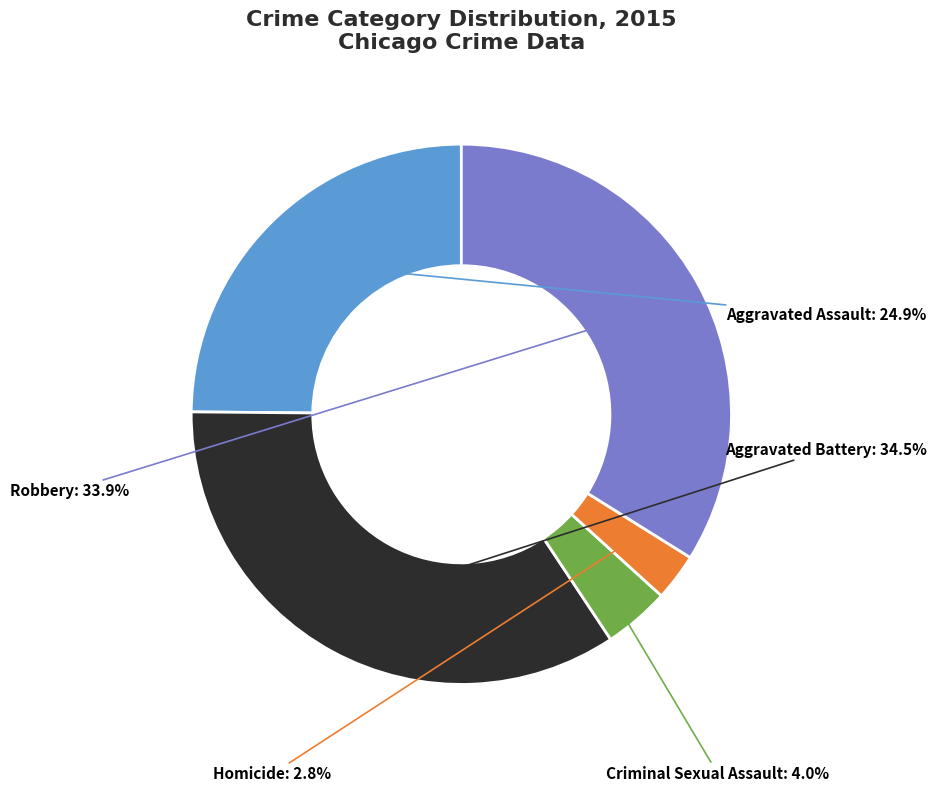

Count the number of slices in the pie.

5